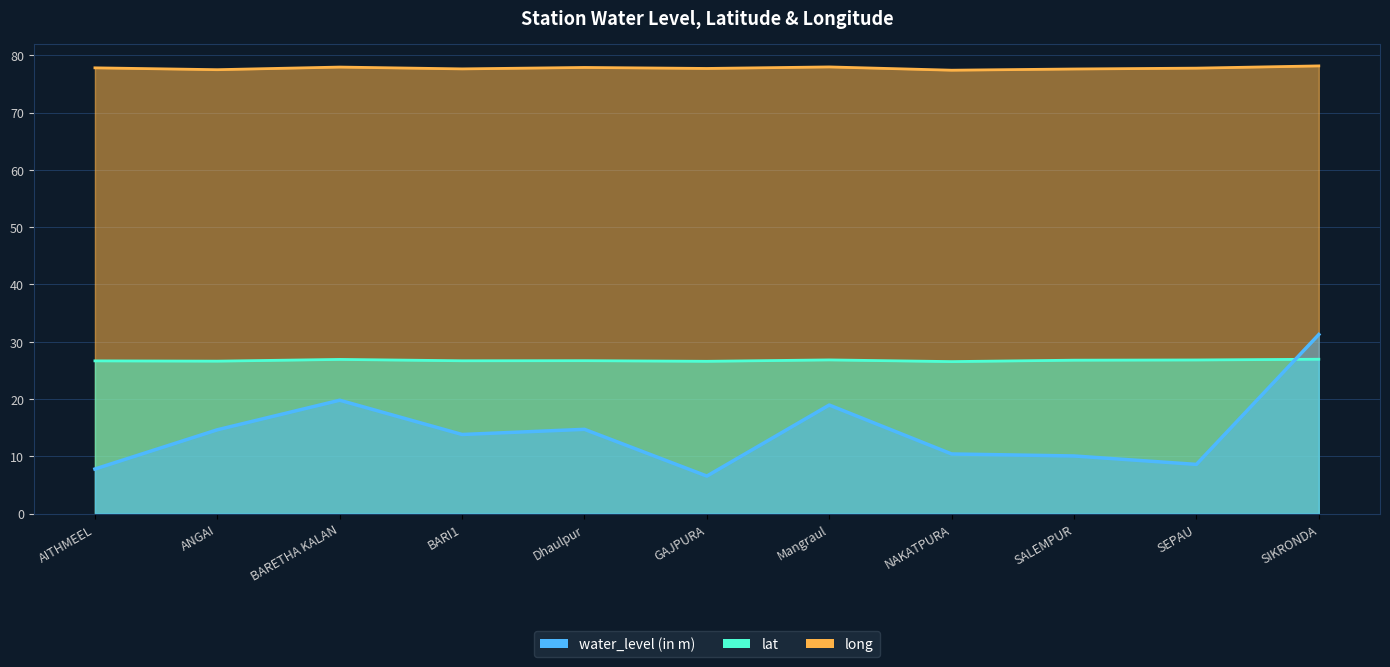

How many series are shown in this chart?

3